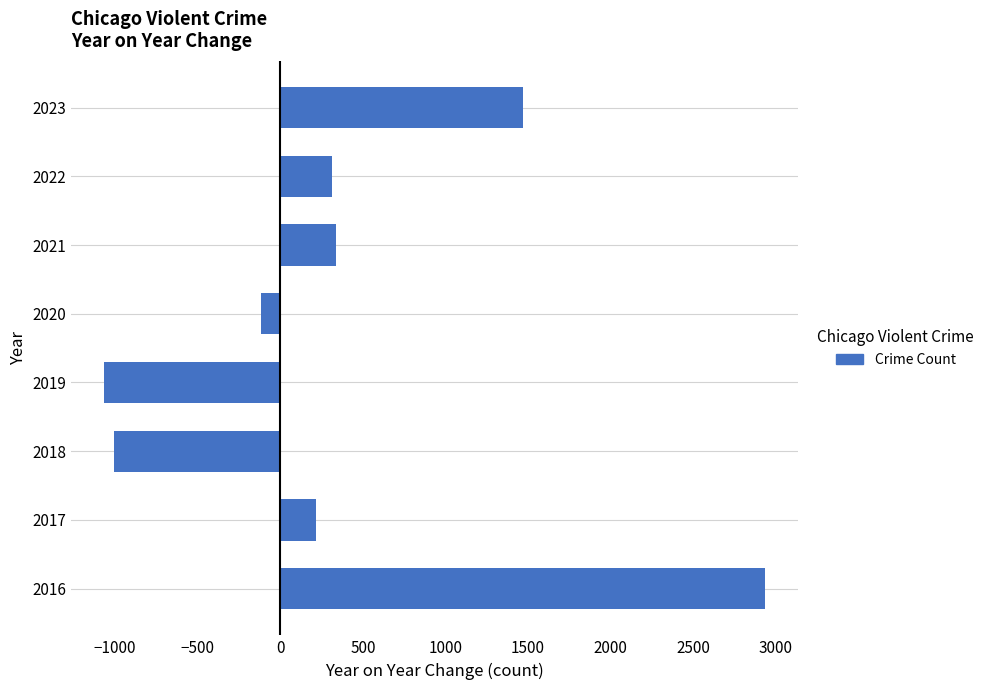

The value at 2017 is 214. True or false?

True